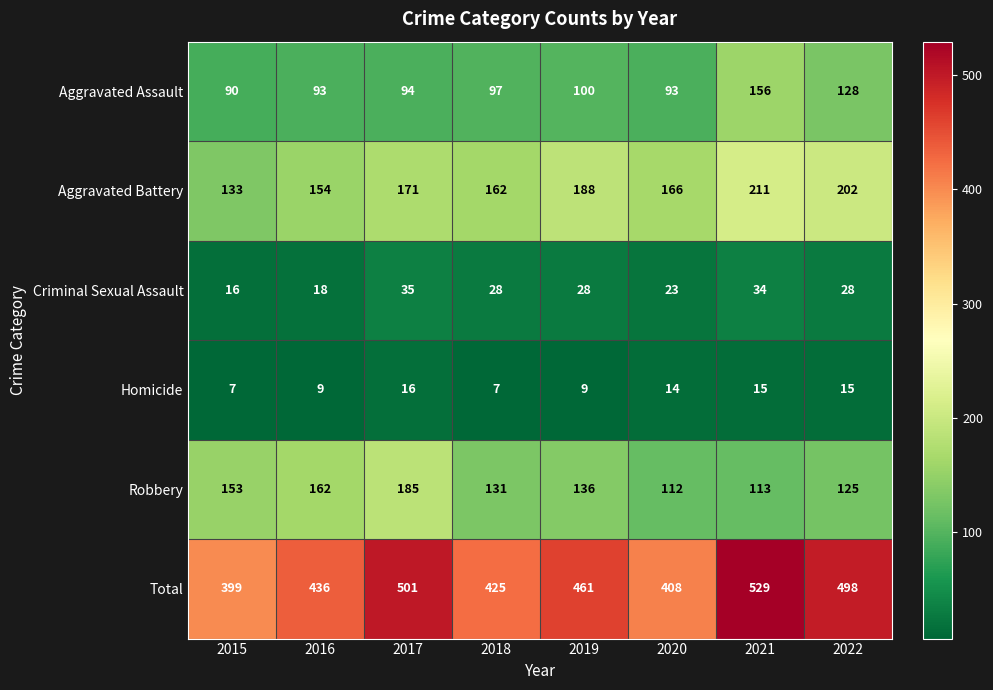

What is the greatest value displayed?

529